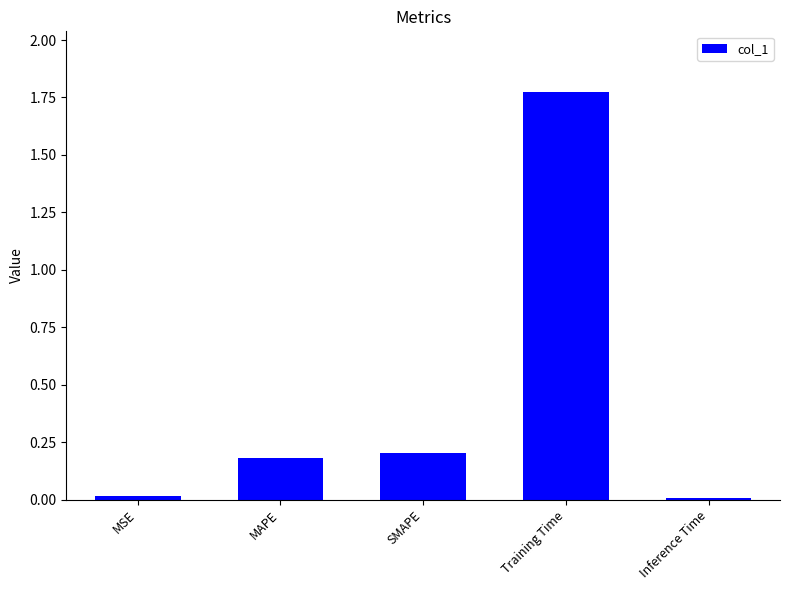

Which label corresponds to the largest value in the chart?

Training Time